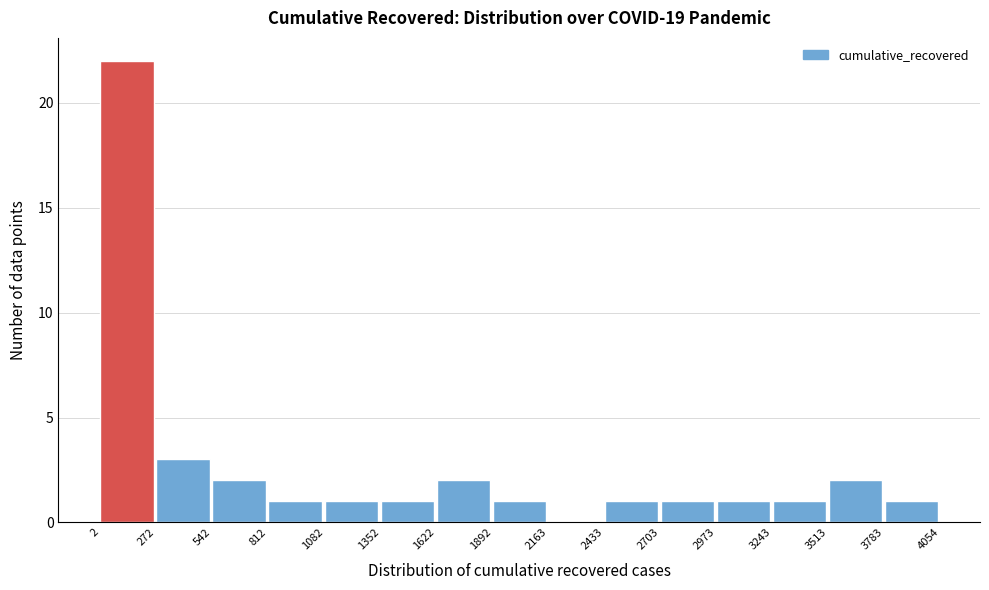

Reading left to right, transcribe this chart: for each bar, give the range it covers on the x-axis and its height. The values are not printed on the chart, so give them approximately, as read against the axis.

2 to 272: 22
272 to 542: 3
542 to 812: 2
812 to 1082: 1
1082 to 1352: 1
1352 to 1622: 1
1622 to 1892: 2
1892 to 2163: 1
2163 to 2433: 0
2433 to 2703: 1
2703 to 2973: 1
2973 to 3243: 1
3243 to 3513: 1
3513 to 3783: 2
3783 to 4054: 1